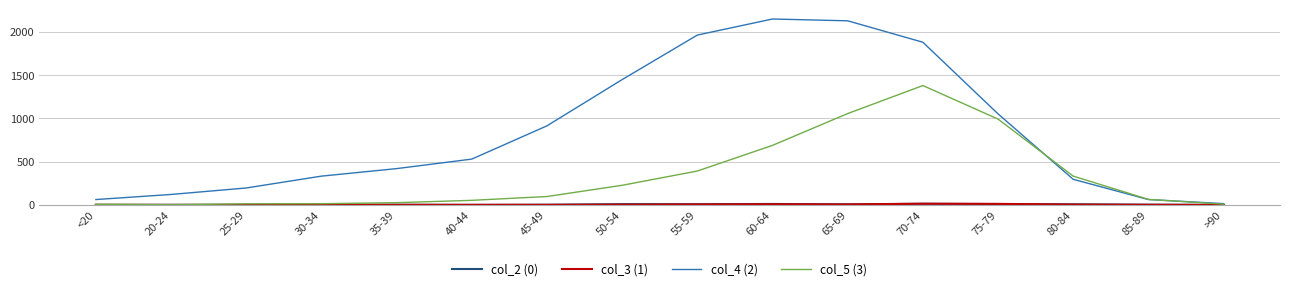

The value of col_4 (2) at 25-29 is 91. True or false?

False